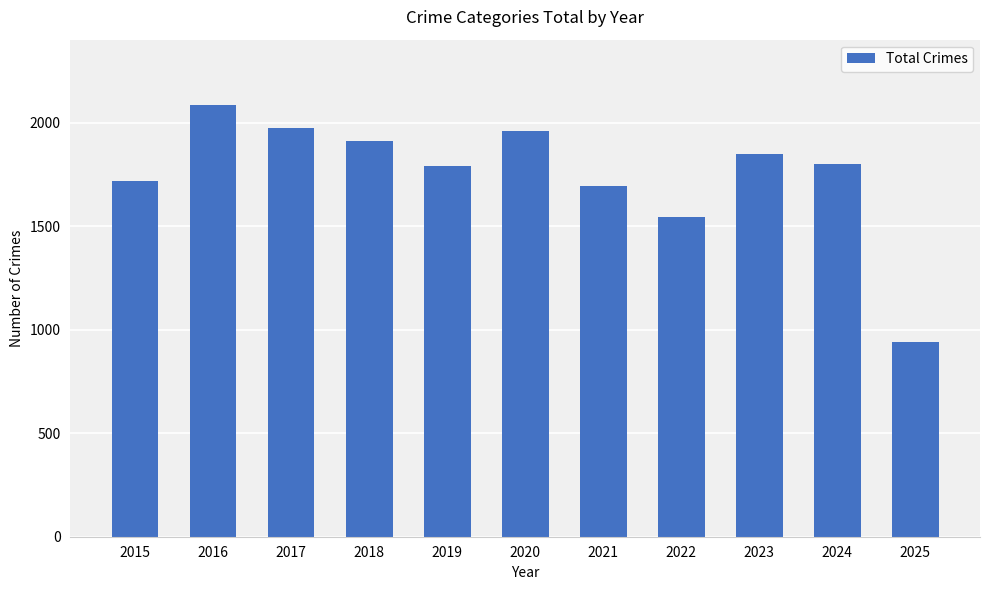

Is it true that the value at 2021 is 956?

False